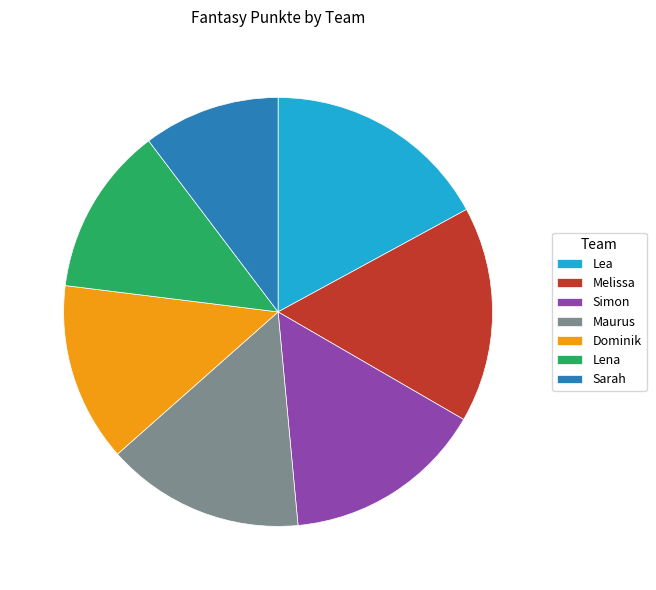

The Melissa slice represents 16% of the pie. True or false?

True